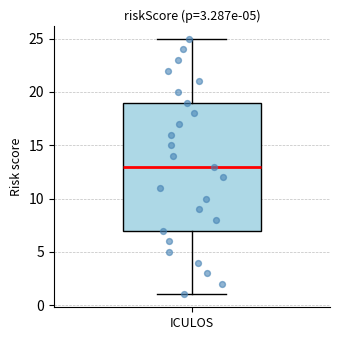

Read this box plot against the y-axis: the position of the median line, the range covered by the box, and the ends of both whiskers. The values are not printed on the chart, so give them approximately, as read against the axis.

median 13, box 7 to 19, whiskers 1 to 25